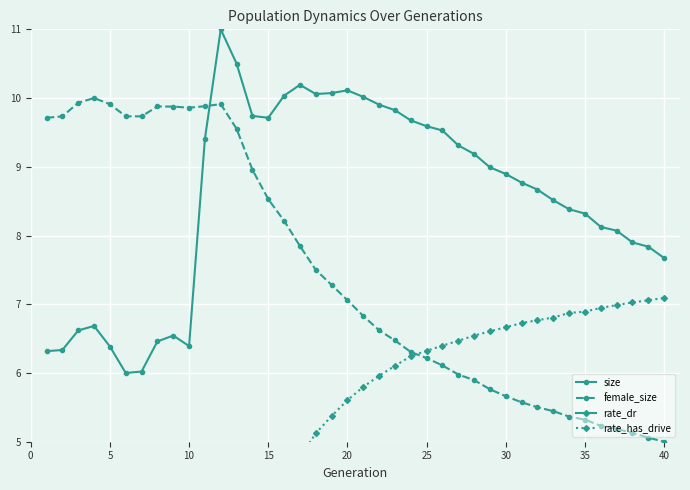

How many intersections are there between female_size and size?

1